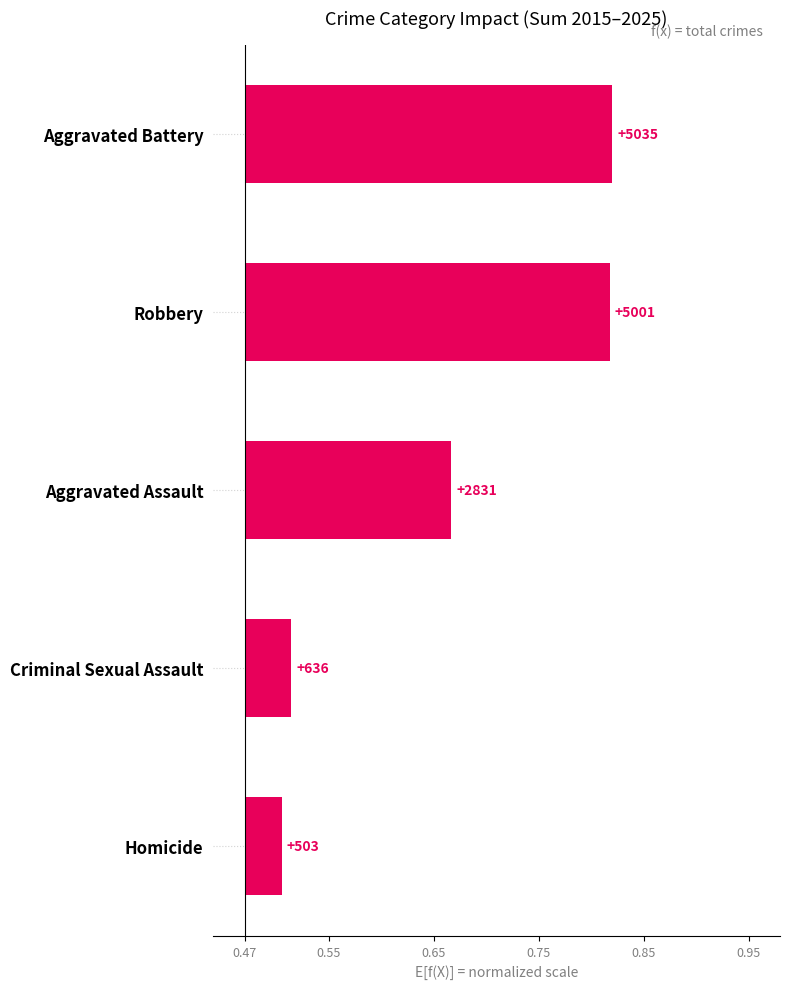

True or false: the data shows 0.3 at Aggravated Assault.

False